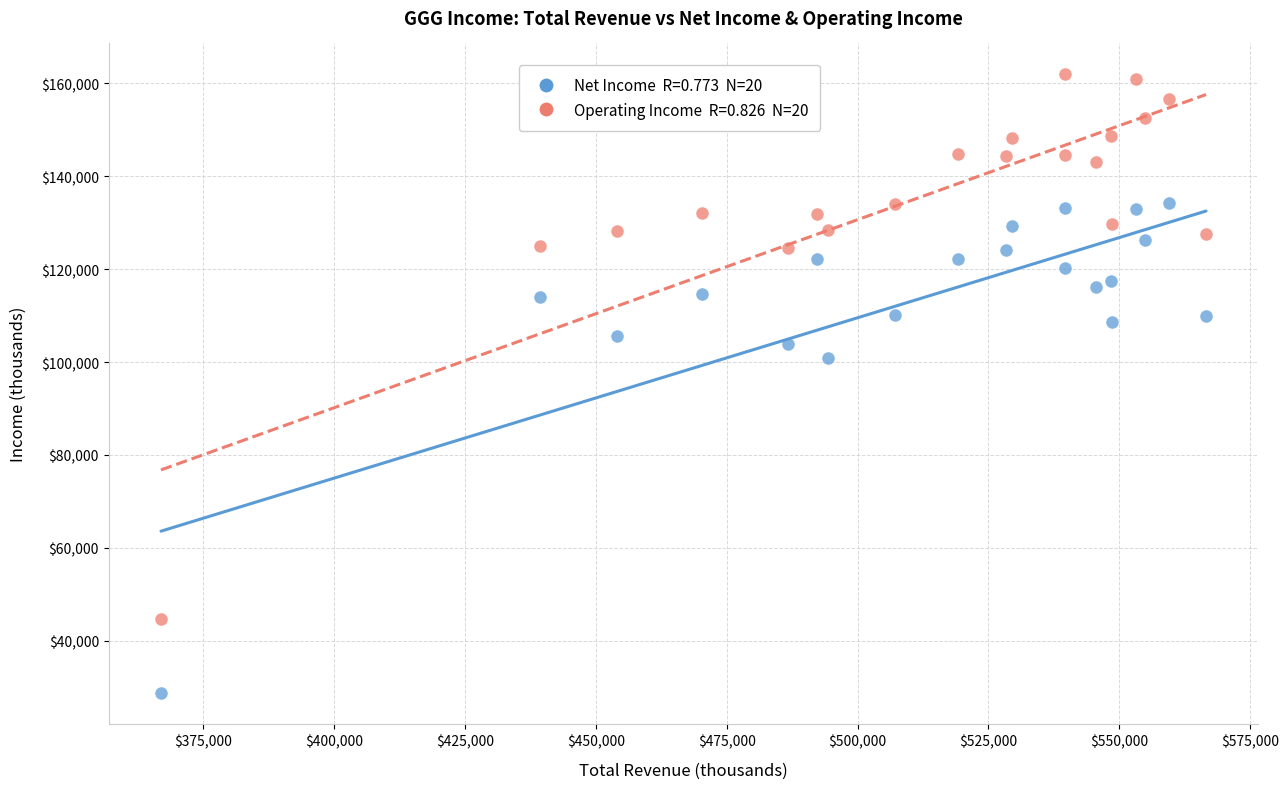

Across all data points, what is the range of Y values (max minus min)?

133100